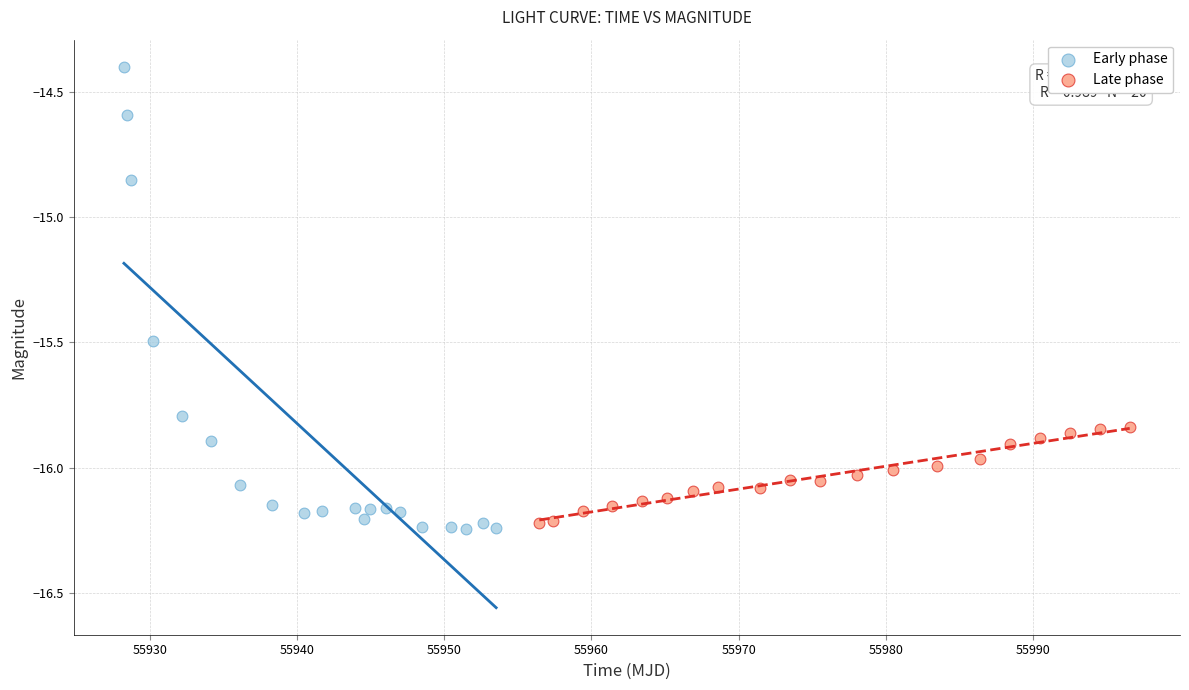

Which series reaches the minimum Y coordinate?

Early phase